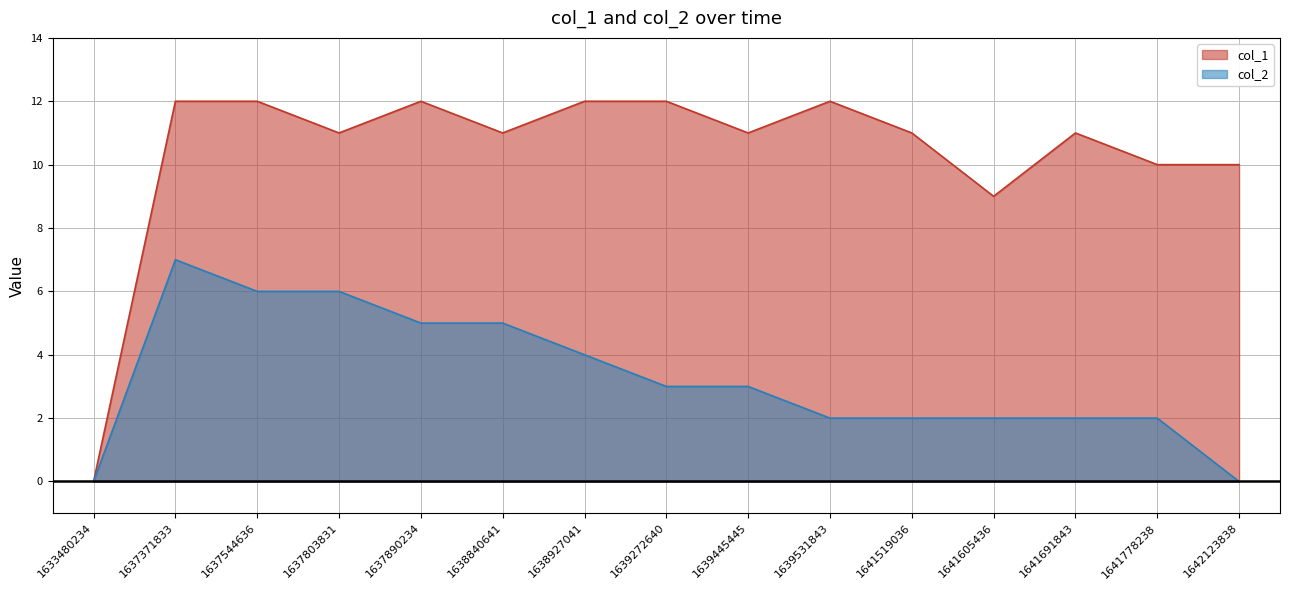

Count the number of categories in the chart.

15